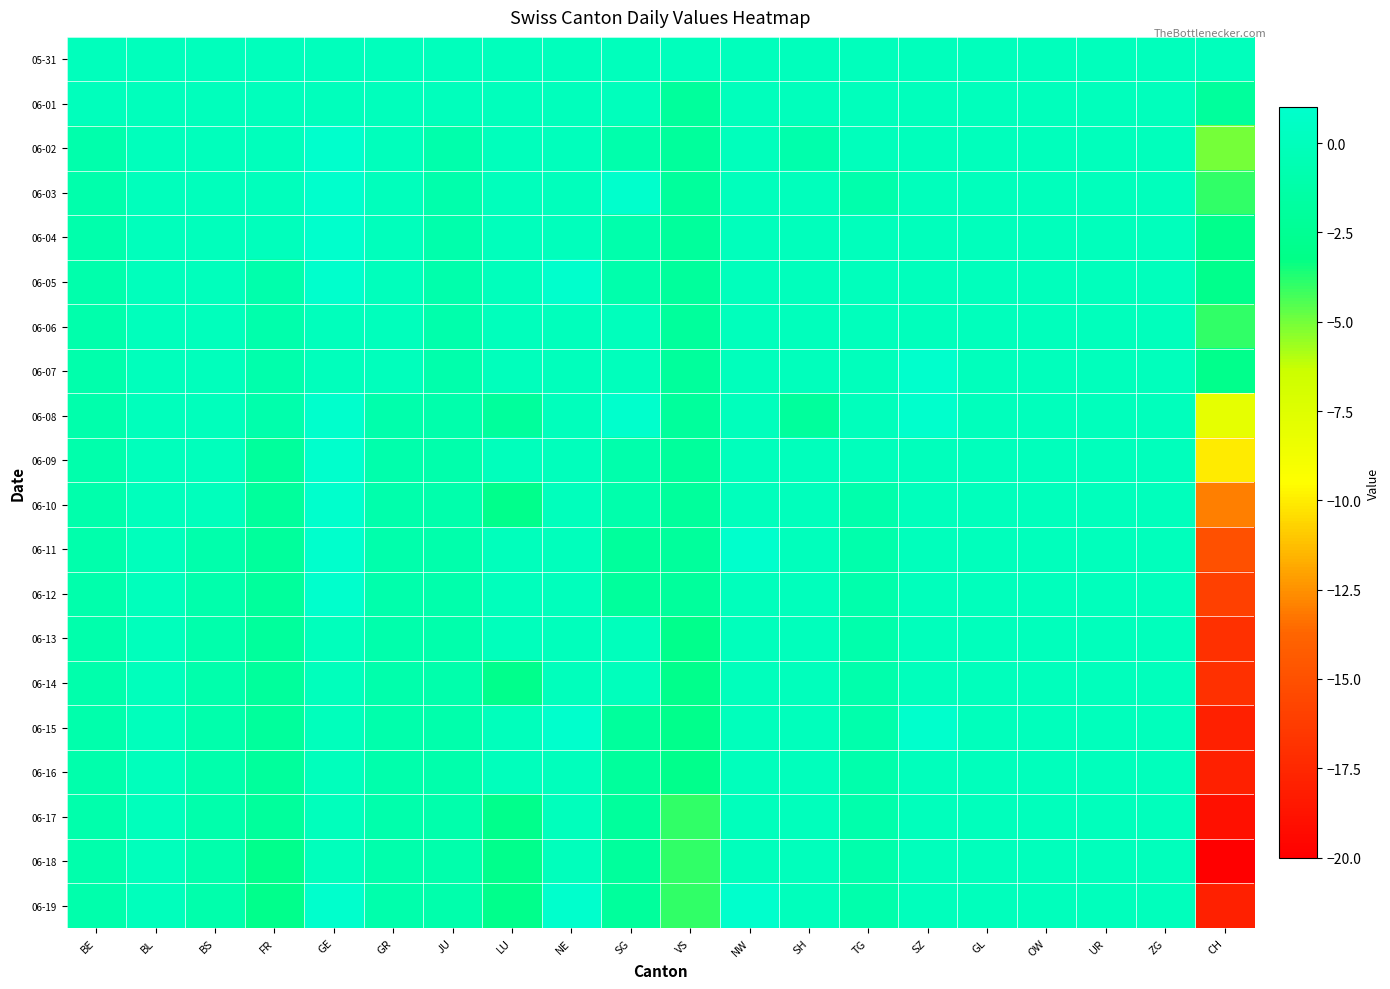

Which label corresponds to the smallest value in the chart?

CH